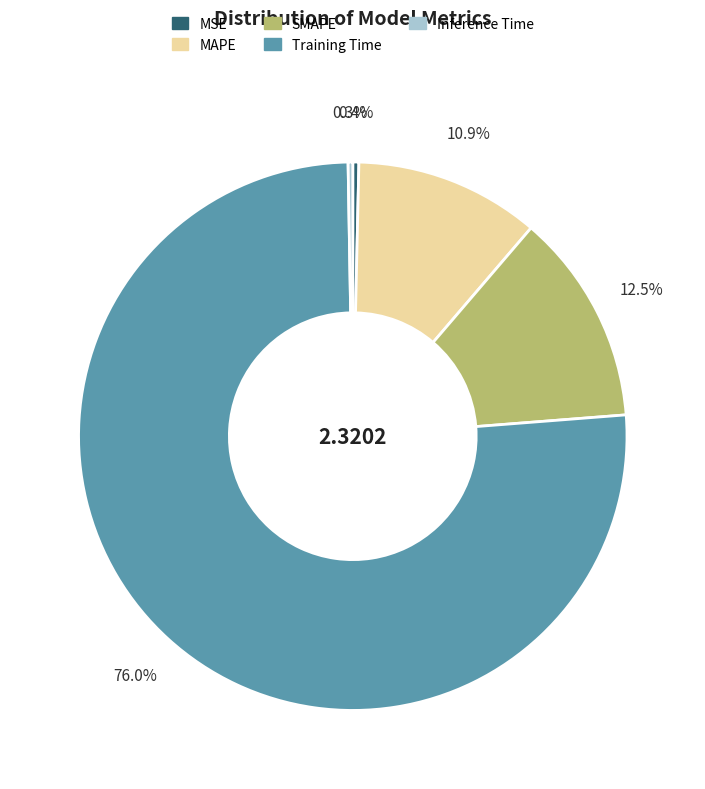

Is there any slice that represents more than half of the pie?

Yes